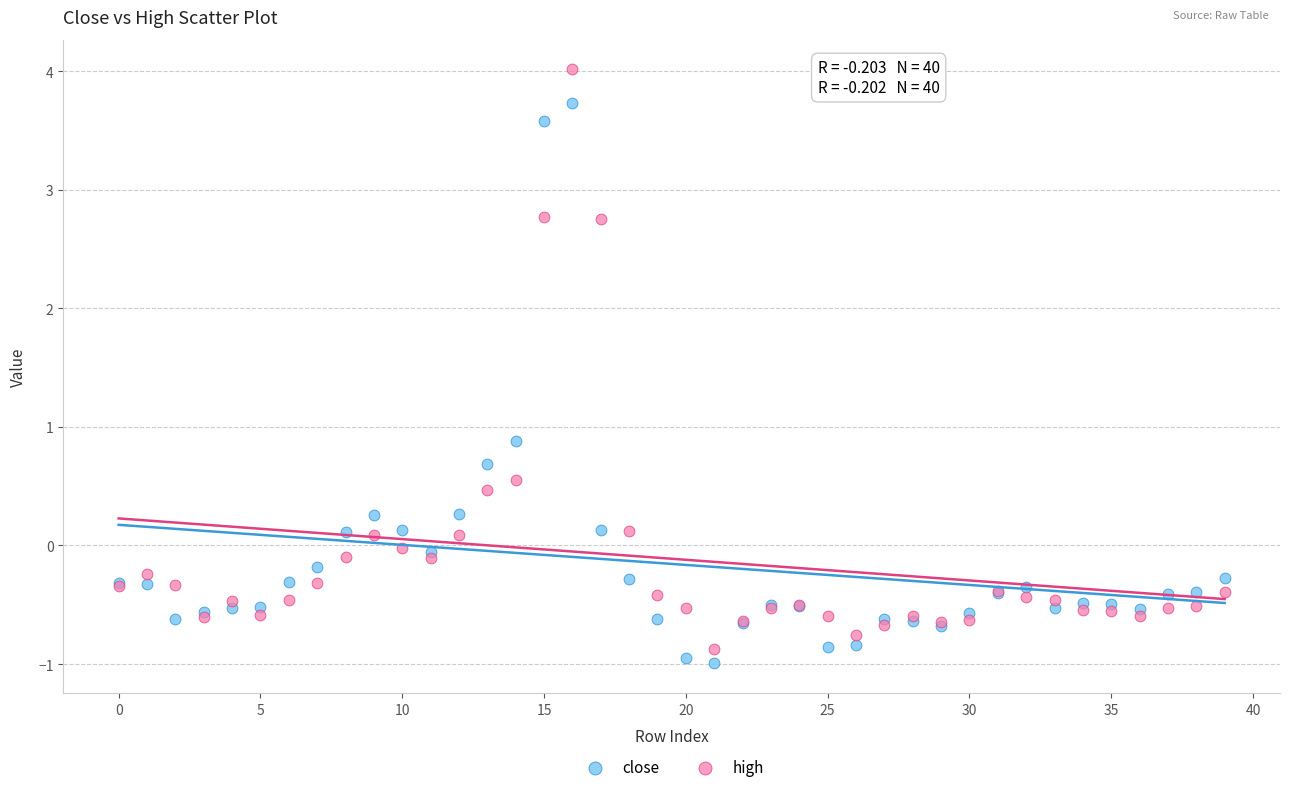

Which series has the widest spread of Y values?

high